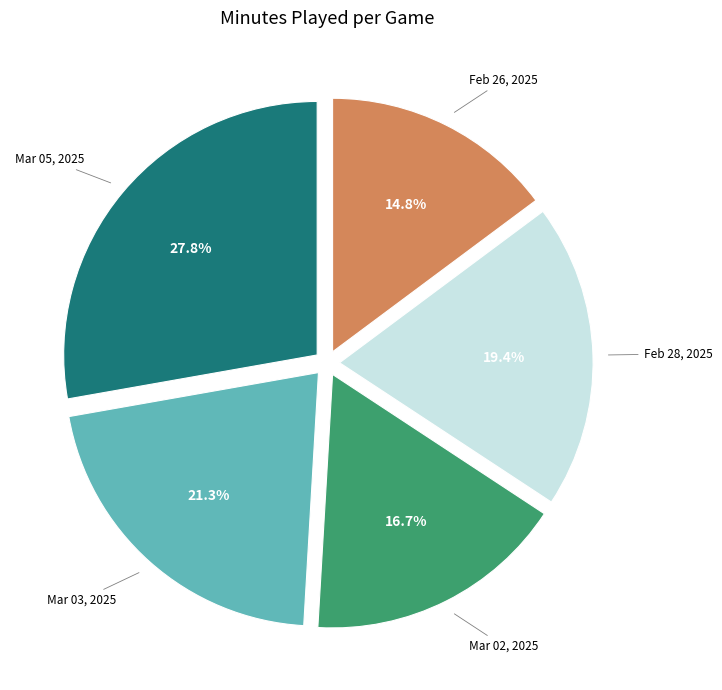

Is there any slice that represents more than half of the pie?

No